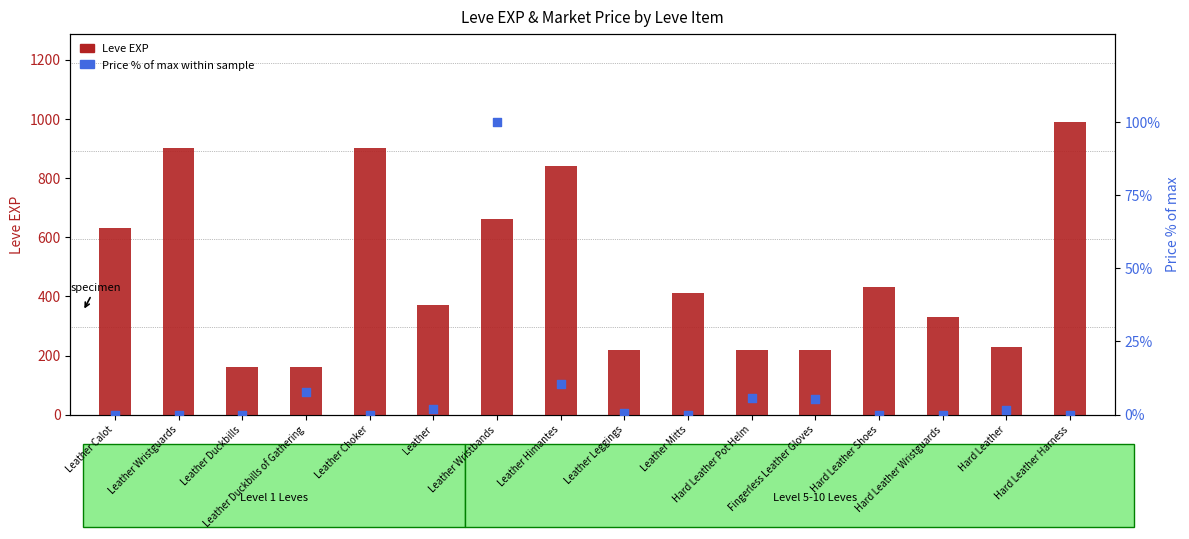

Which series has the largest Y range (max minus min)?

Leve EXP